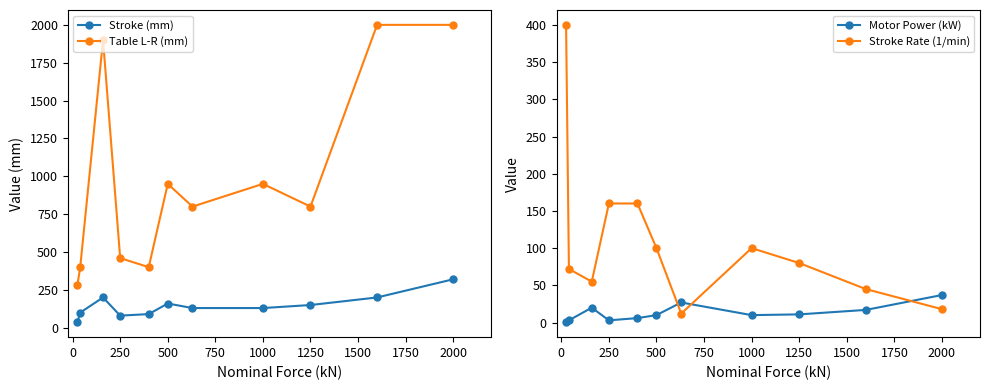

What is the maximum value for Stroke (mm)?

320